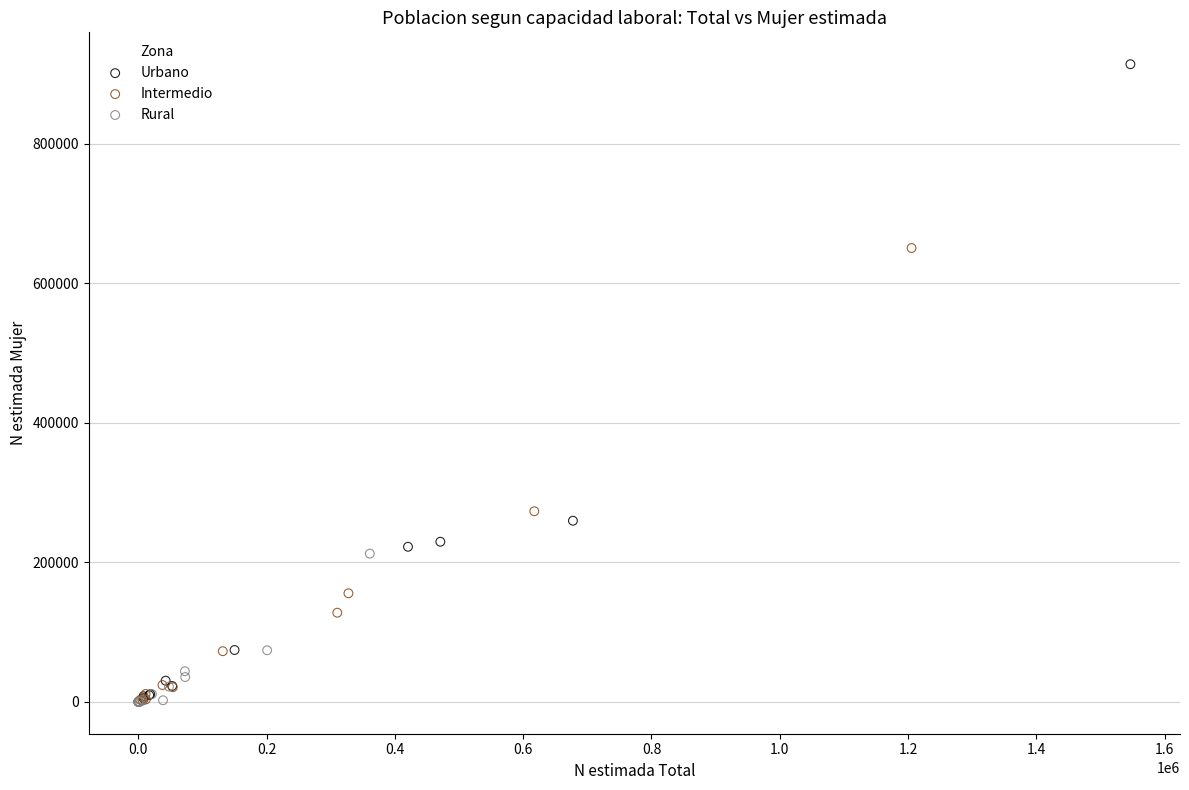

What are all the series names shown in the legend?

Urbano, Intermedio, Rural